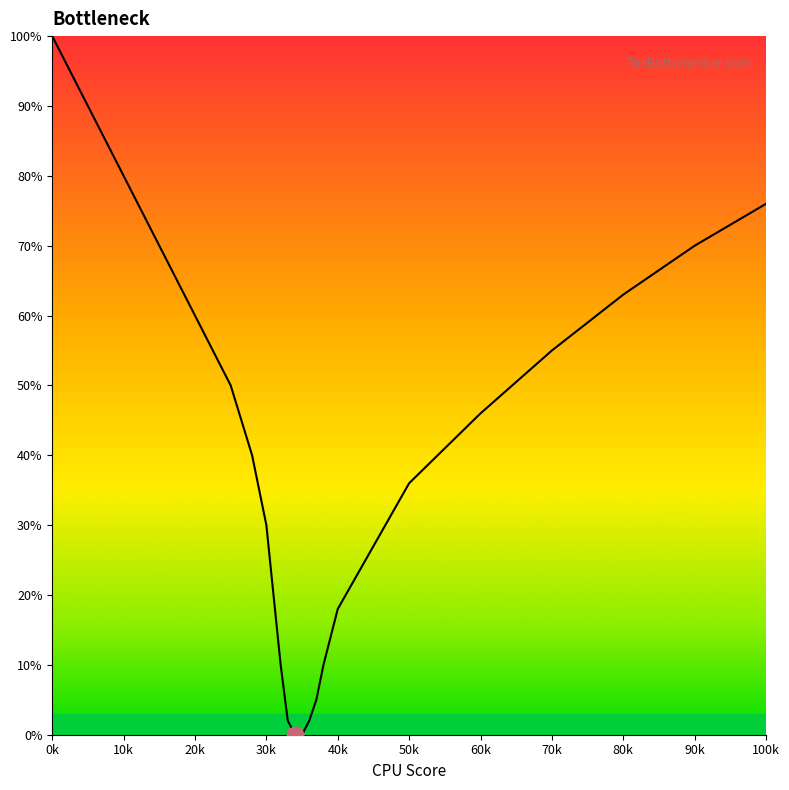

Is this an area chart (filled region under the line)?

No